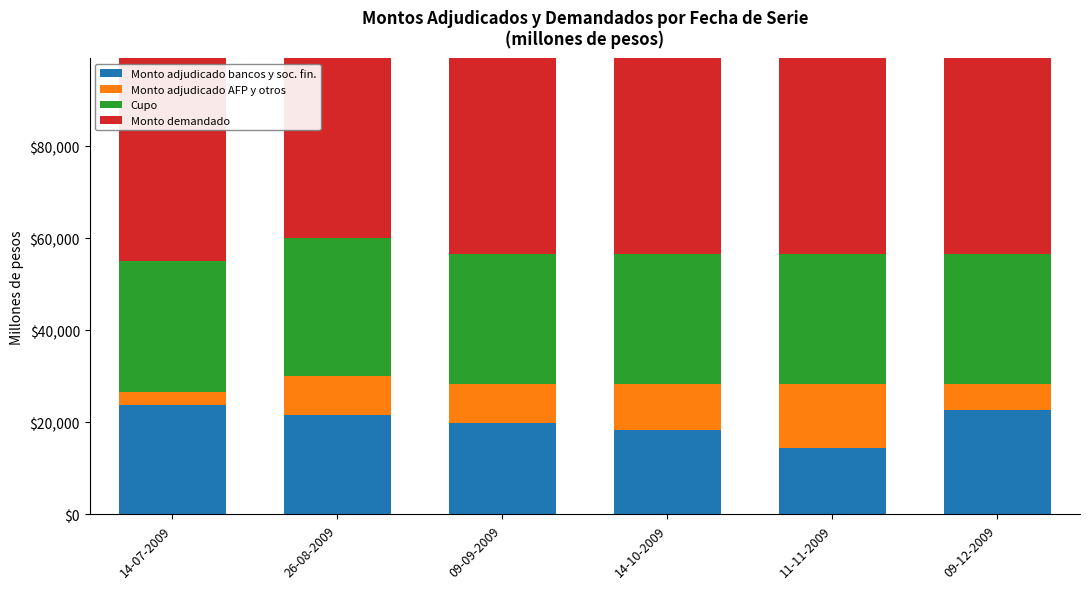

At which category is the sum across all series the highest?

11-11-2009